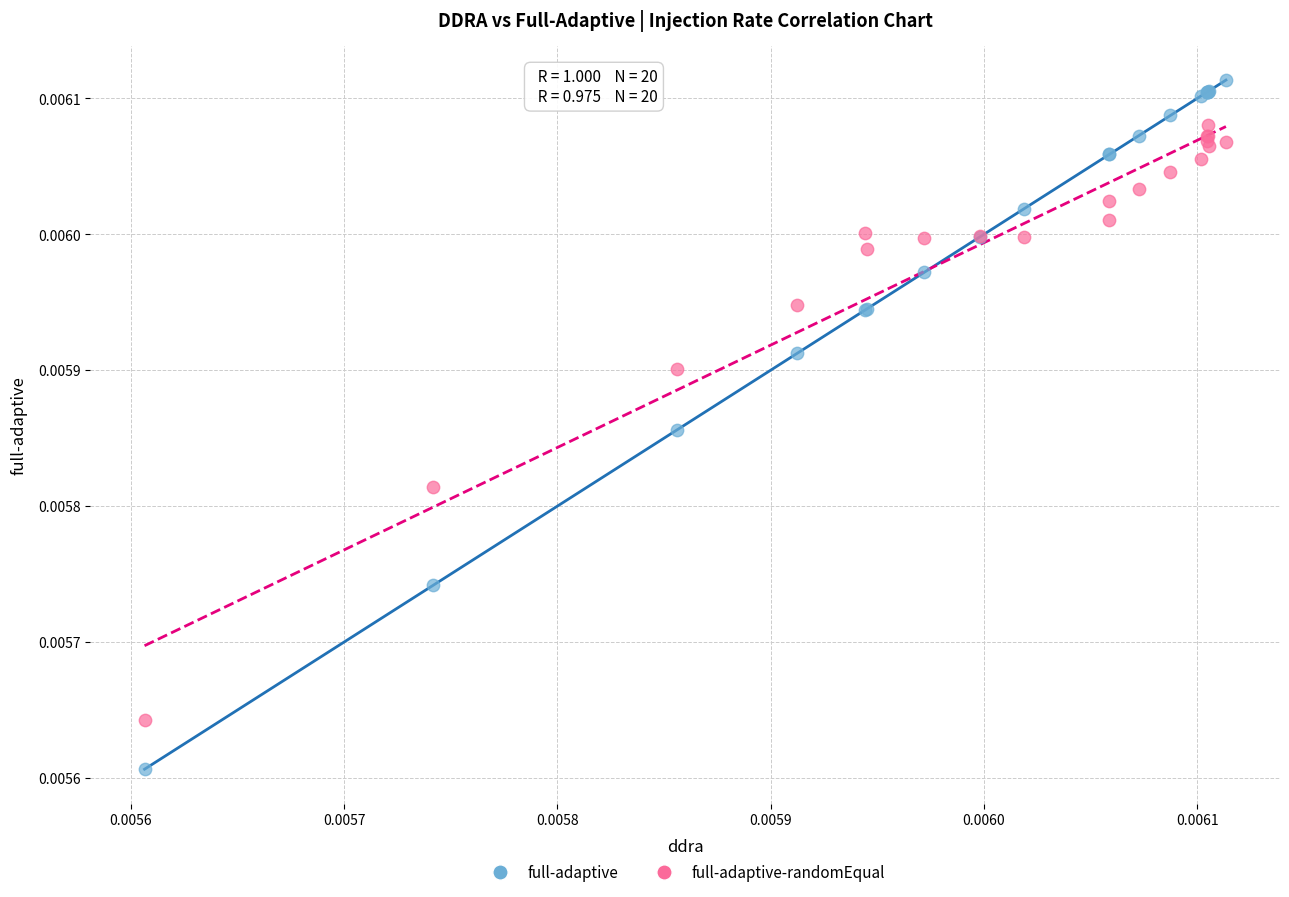

Which series reaches the maximum Y coordinate?

full-adaptive